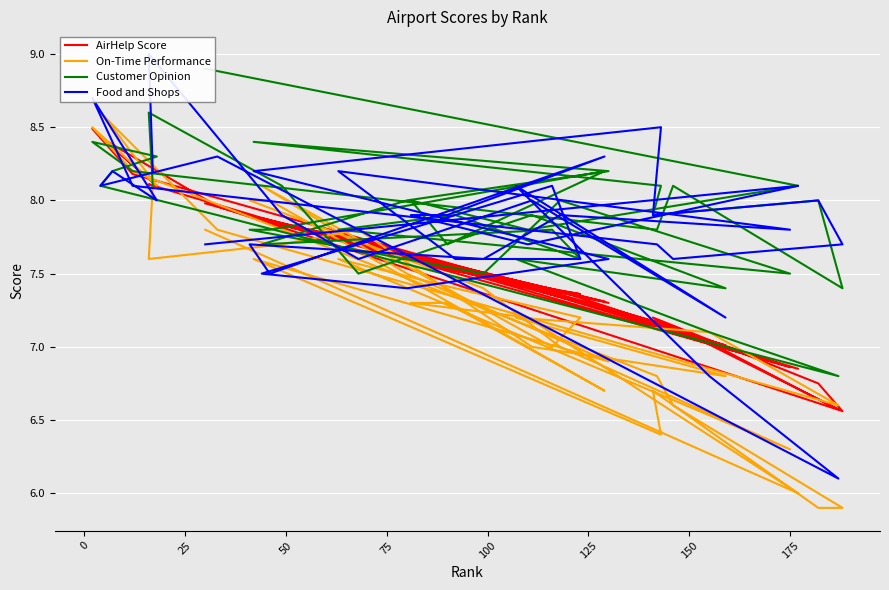

How many intersections are there between Food and Shops and Customer Opinion?

17